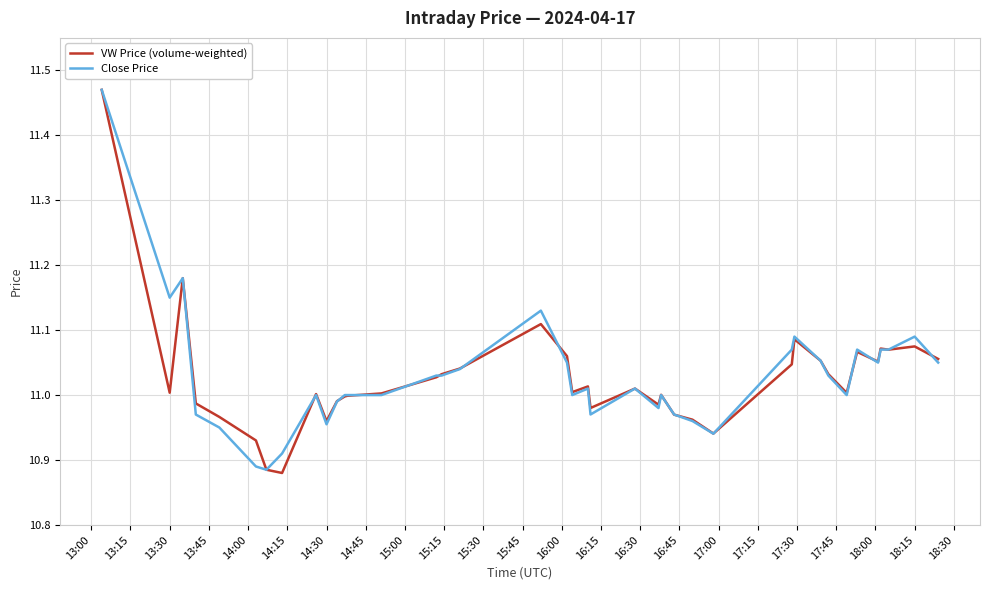

Which category has the highest value across all series?

13:00